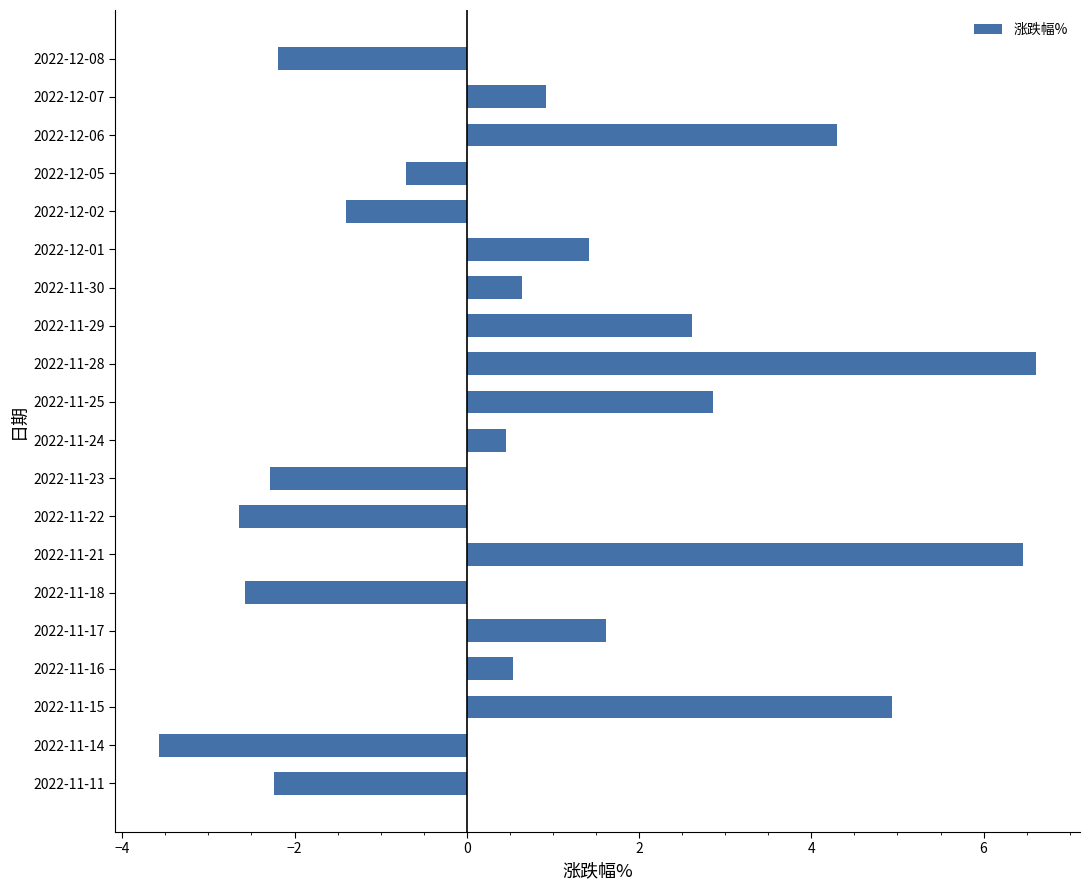

What is the label of the 4th bar from the top?

2022-12-05